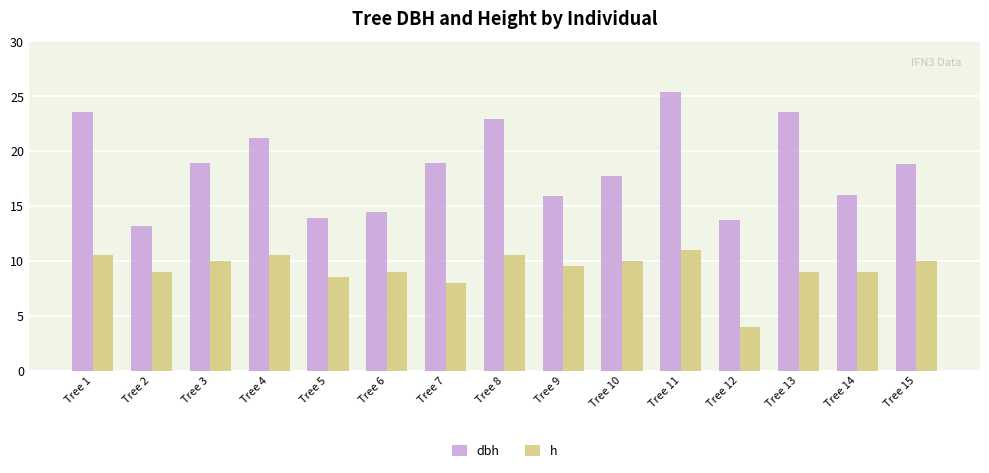

Is the value of dbh at Tree 5 greater than the value of h at Tree 14?

Yes